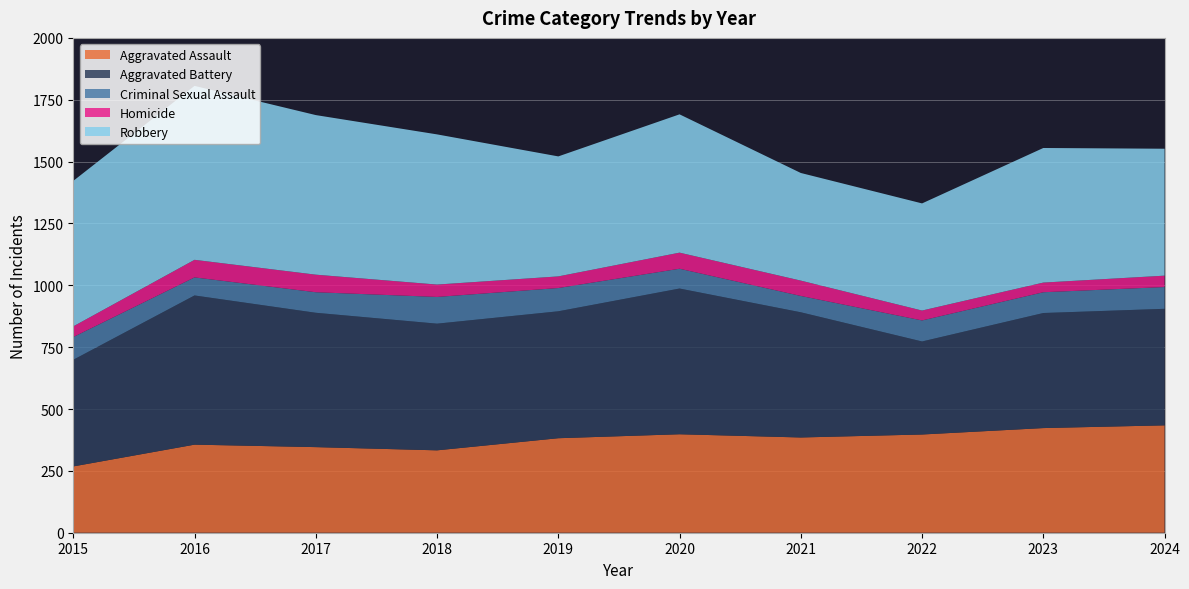

Reading left to right, what are all the values shown in this chart?

Aggravated Assault: 2015=268	2016=356	2017=346	2018=333	2019=382	2020=398	2021=385	2022=397	2023=423	2024=434
Aggravated Battery: 2015=431	2016=603	2017=543	2018=512	2019=513	2020=589	2021=506	2022=376	2023=465	2024=471
Criminal Sexual Assault: 2015=92	2016=73	2017=83	2018=108	2019=94	2020=80	2021=66	2022=85	2023=84	2024=88
Homicide: 2015=43	2016=71	2017=71	2018=50	2019=47	2020=65	2021=62	2022=40	2023=39	2024=46
Robbery: 2015=588	2016=703	2017=645	2018=607	2019=485	2020=559	2021=435	2022=433	2023=544	2024=513